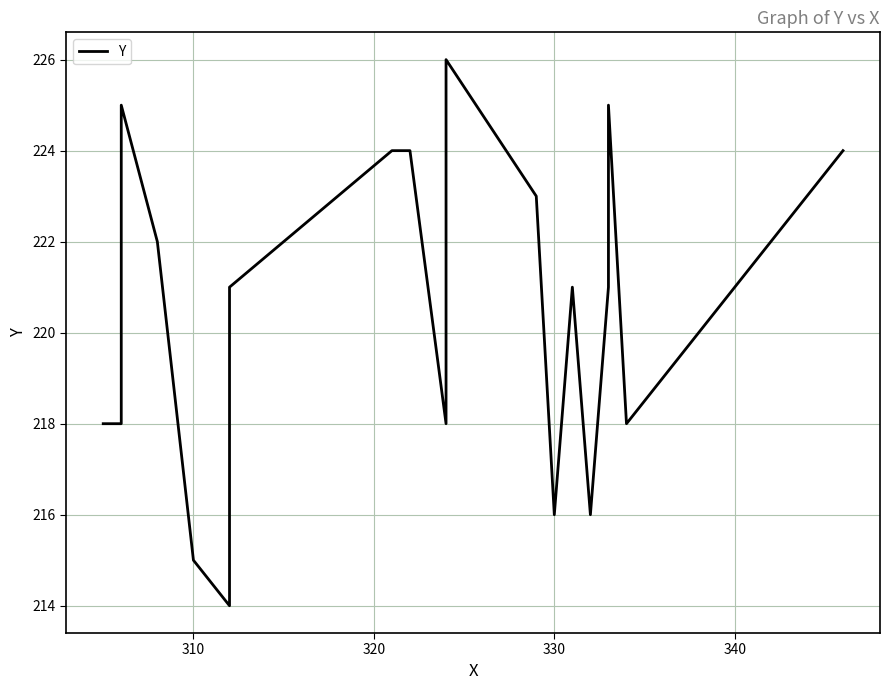

The chart shows a value of 105 at 14. True or false?

False